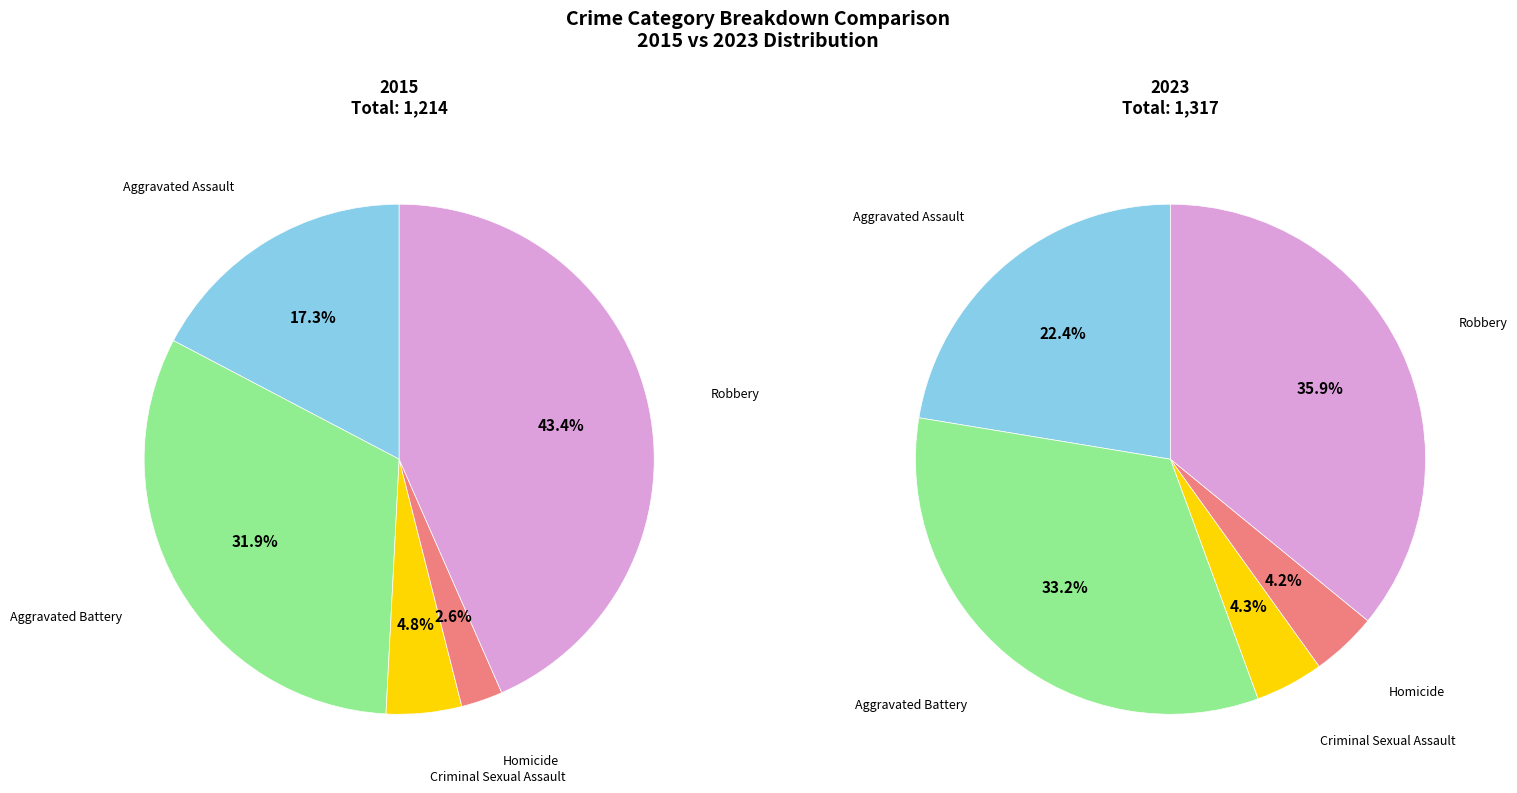

To the nearest percent, what is the average slice percentage?

20%